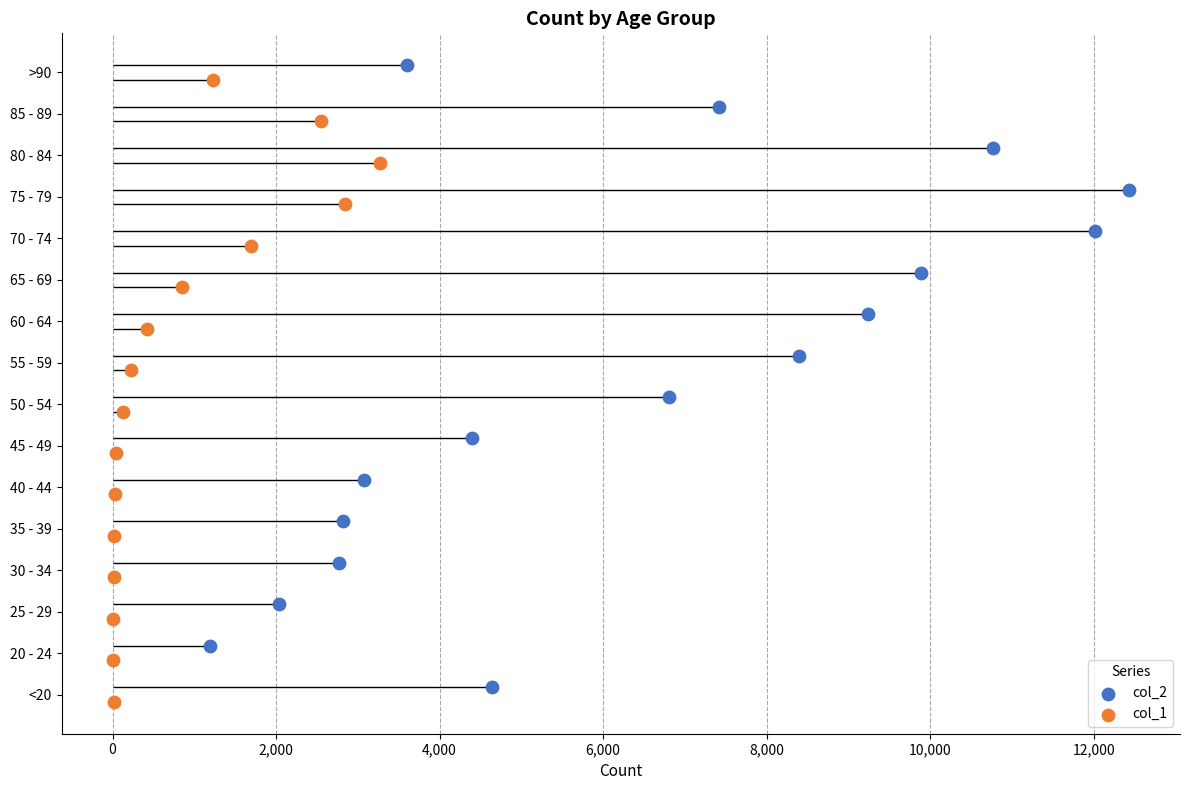

Which series reaches the maximum Y coordinate?

col_2